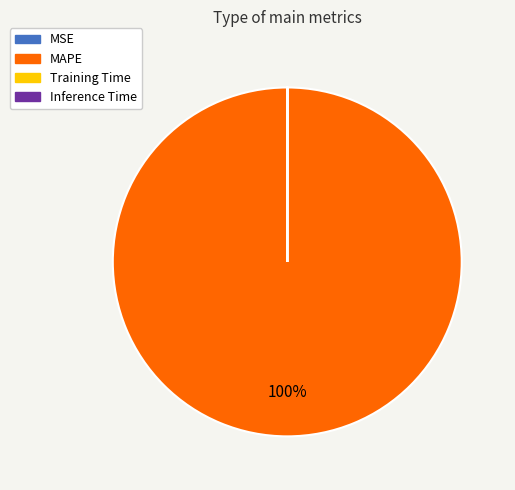

Which category has the biggest portion of the pie?

MAPE